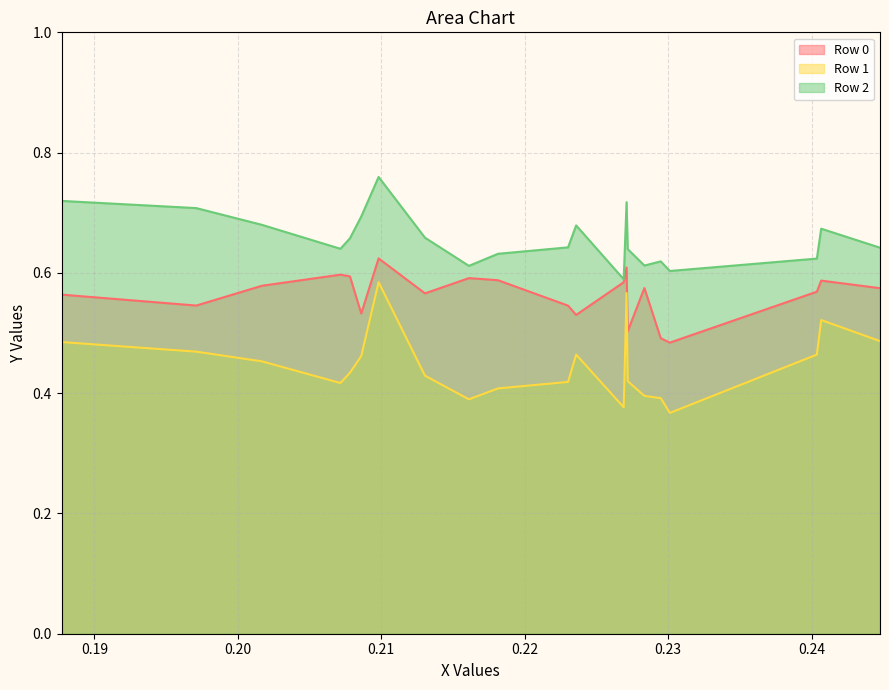

What is the total value across all series at 6?

1.6